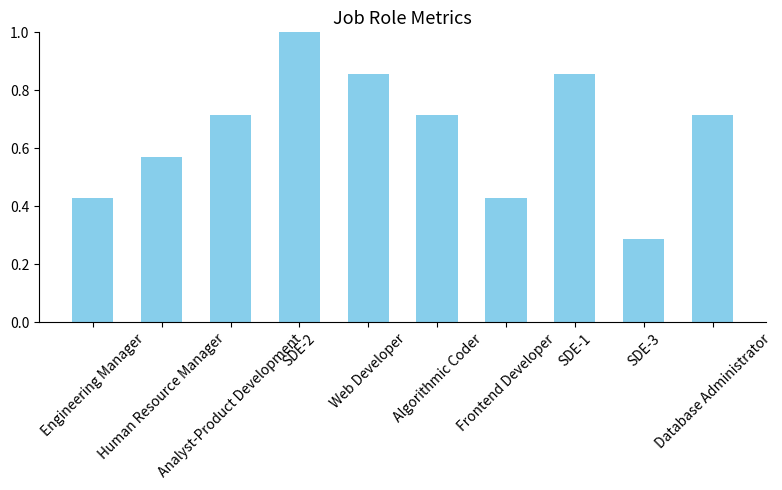

What is the greatest value displayed?

1.0